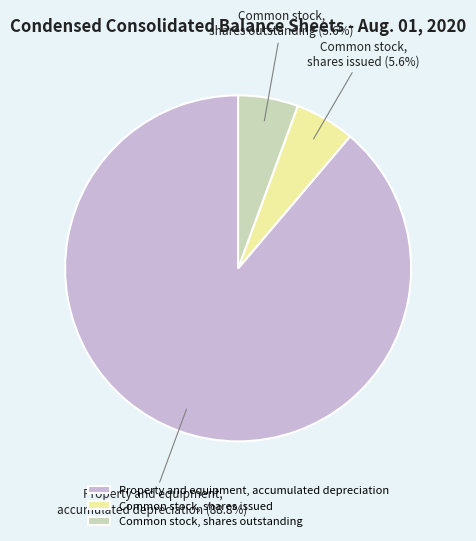

To the nearest percent, what portion does Property and equipment, accumulated depreciation represent?

89%